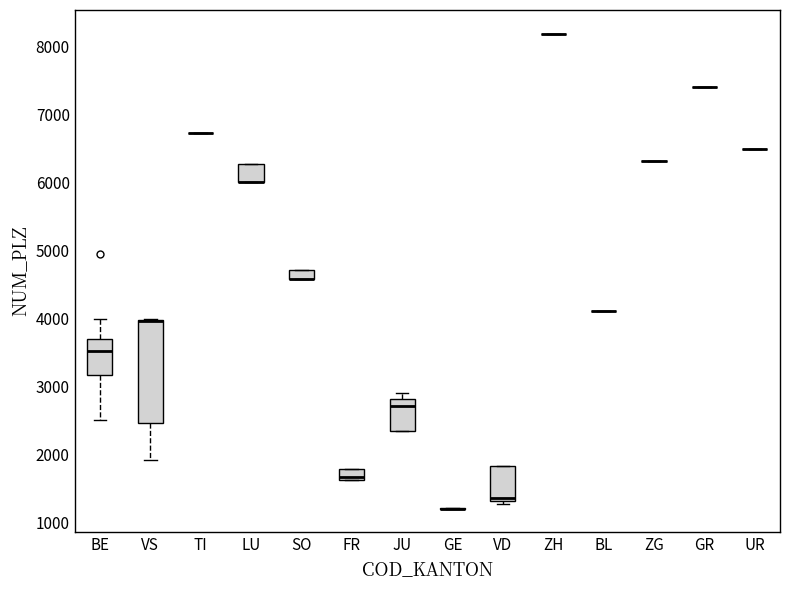

Where does the lower whisker of the box for VS end on the y-axis? The values are not printed on the chart, so give them approximately, as read against the axis.

1900